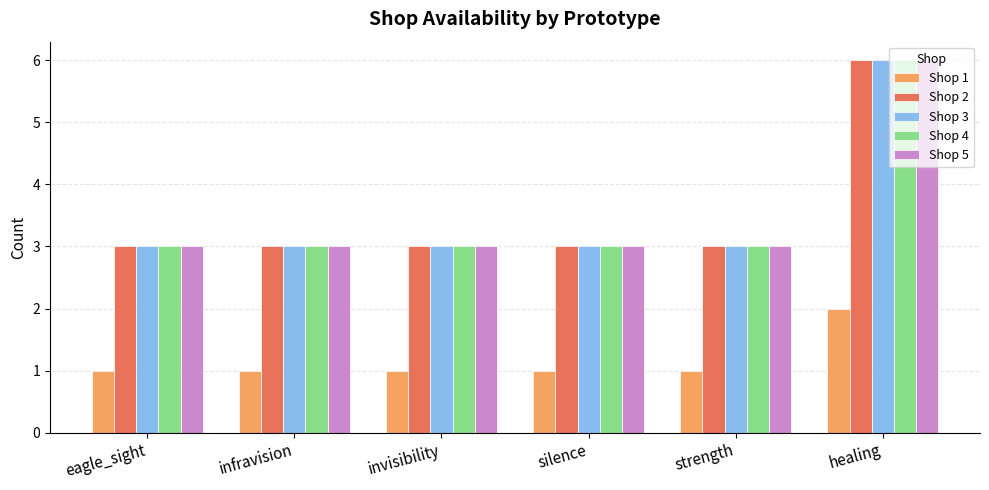

Is the value of Shop 5 at healing greater than the value of Shop 2 at silence?

Yes